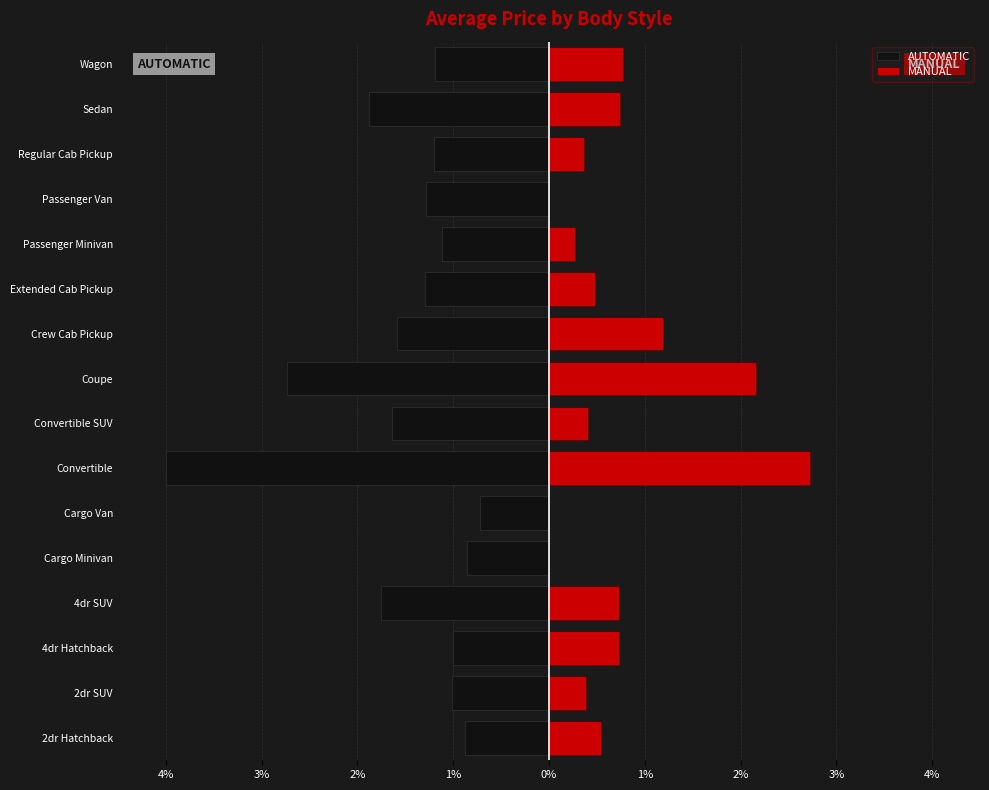

At Passenger Minivan, list the series in order from largest to smallest.

MANUAL, AUTOMATIC